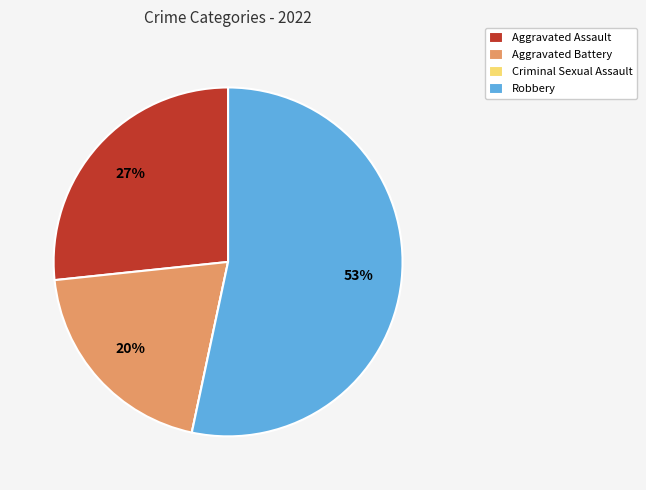

Is there any slice that represents more than half of the pie?

Yes